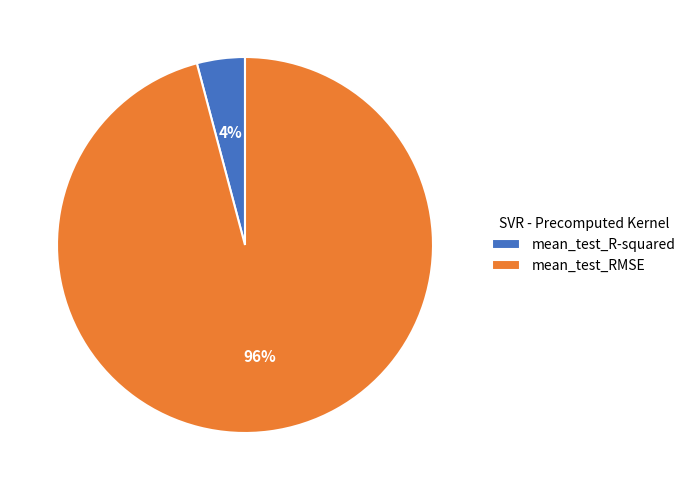

What percentage is the mean_test_RMSE slice, to the nearest percent?

96%